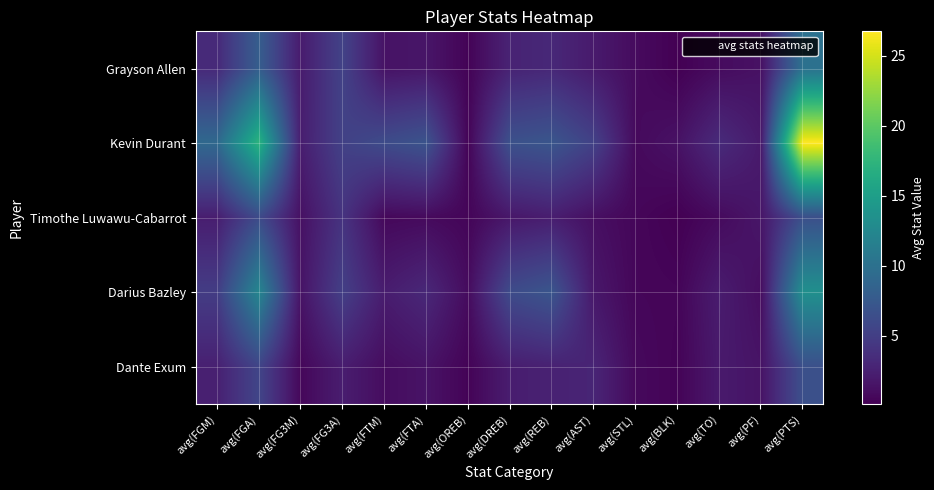

What is the spread (max minus min) of values at avg(REB)?

4.9